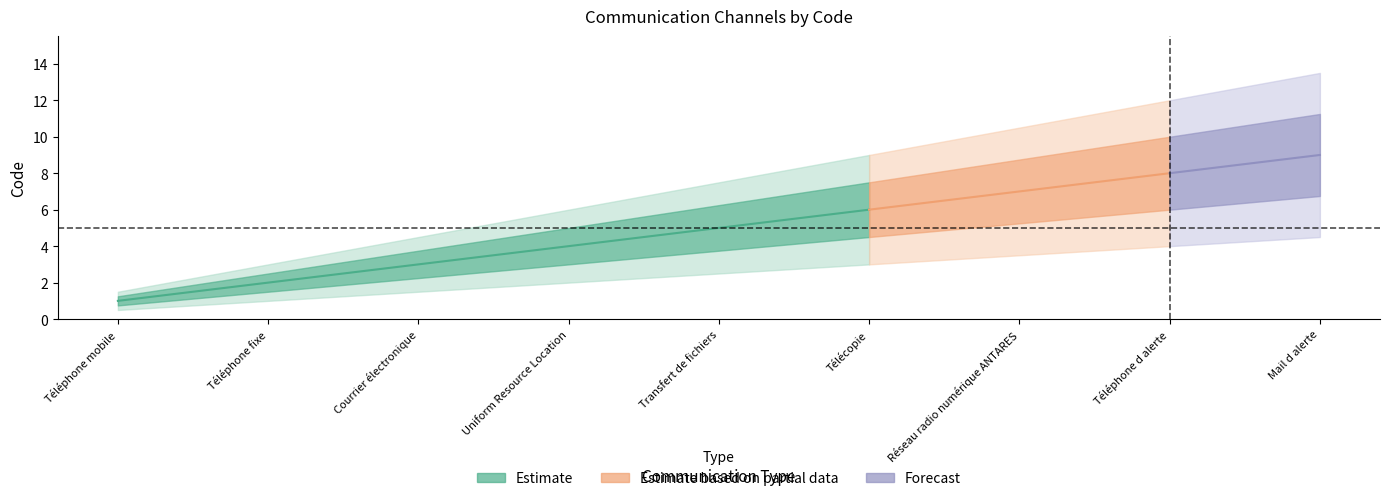

What is the change in value from Uniform Resource Location to Réseau radio numérique ANTARES?

+3